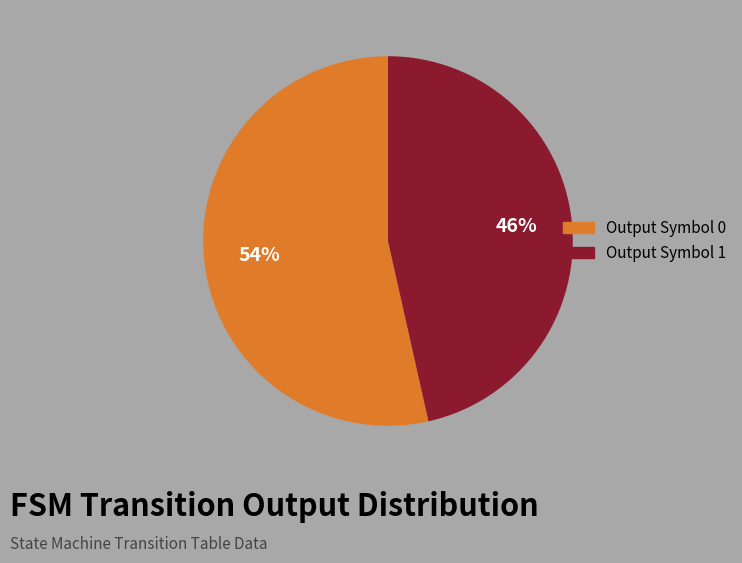

Does any single category account for the majority?

Yes